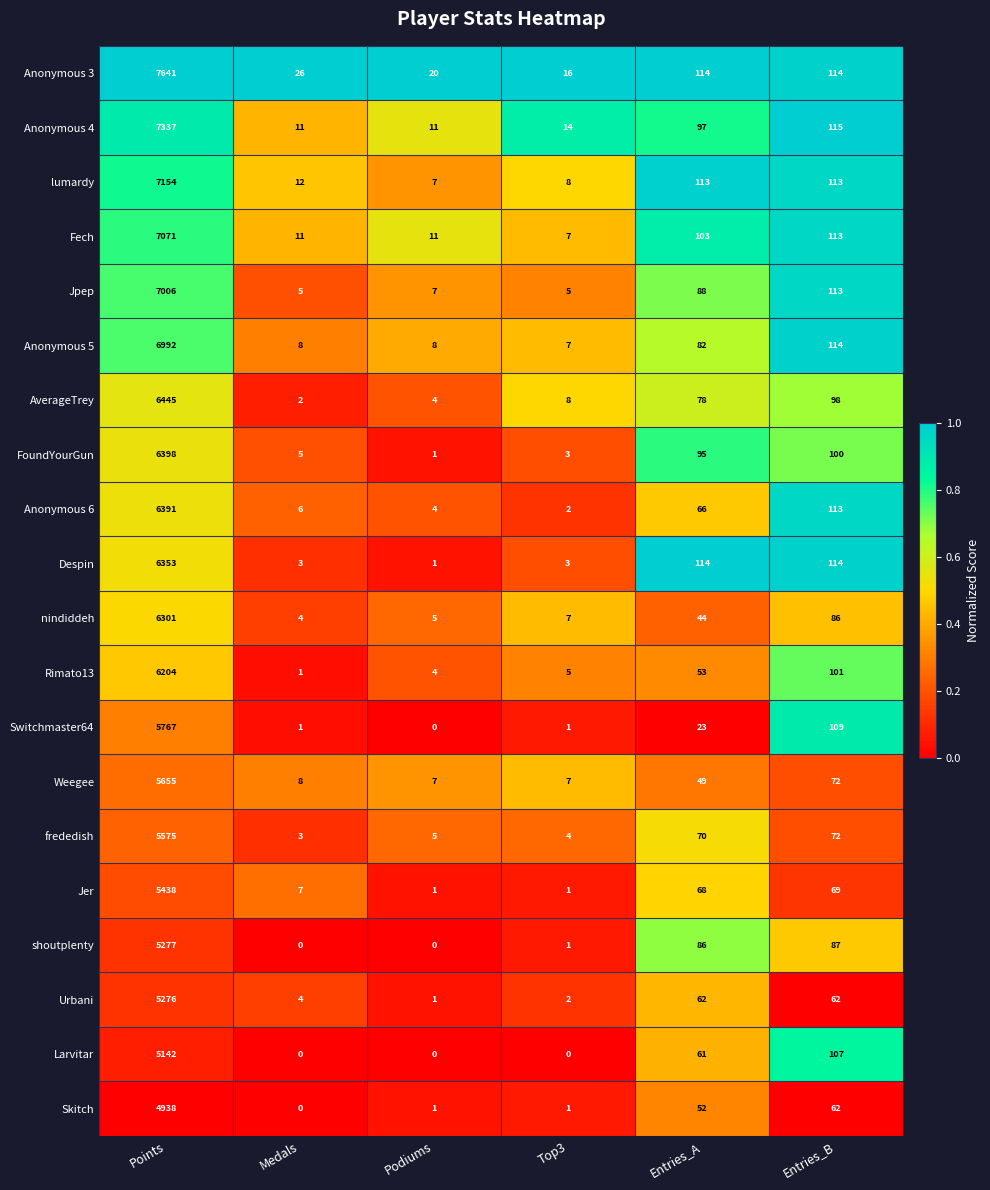

The Fech series shows 9499 at Points. True or false?

False